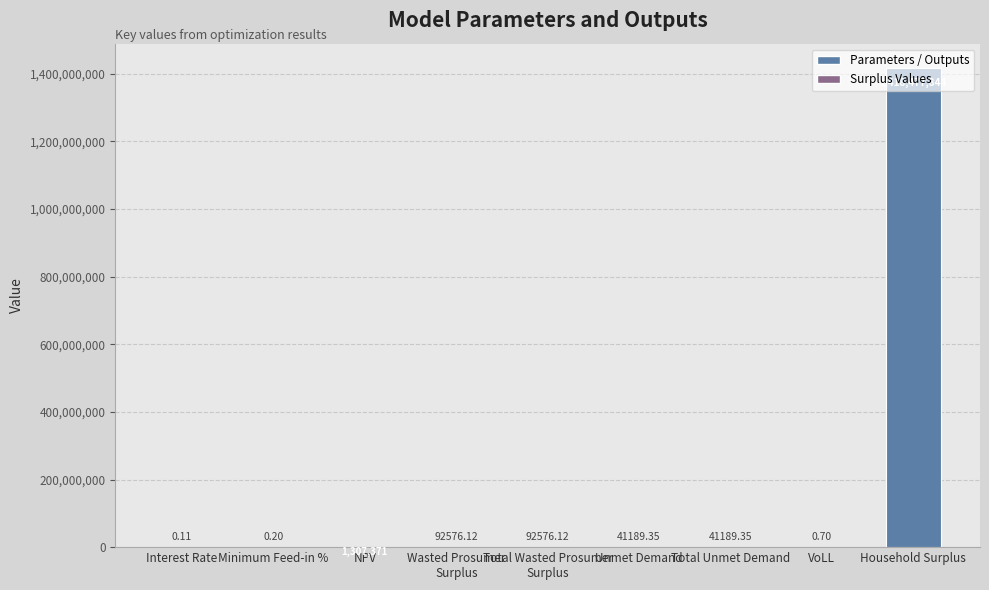

At which label is the value closest to 709238921?

NPV